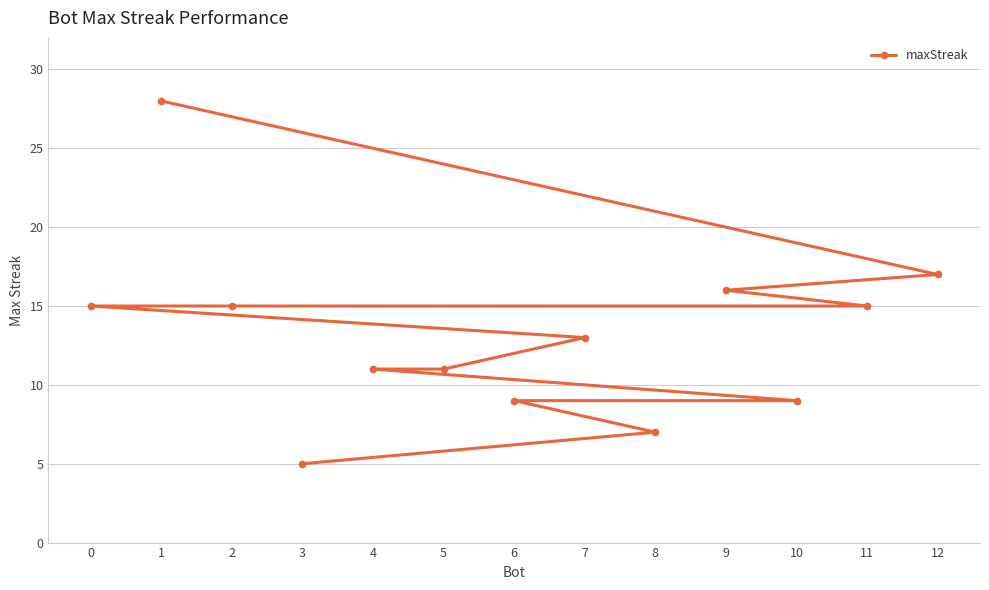

List the labels in order of value, largest first.

1, 12, 9, 11, 2, 0, 7, 5, 4, 10, 6, 8, 3